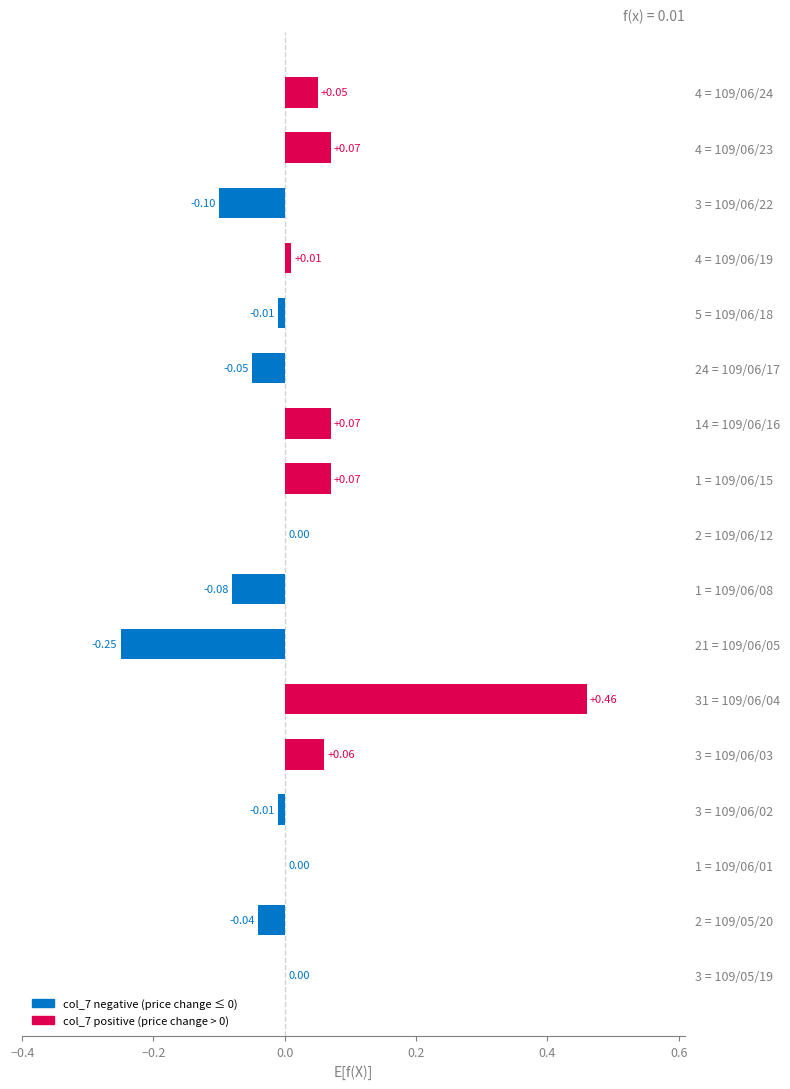

Between 4 = 109/06/23 and 5 = 109/06/18, which is larger?

4 = 109/06/23